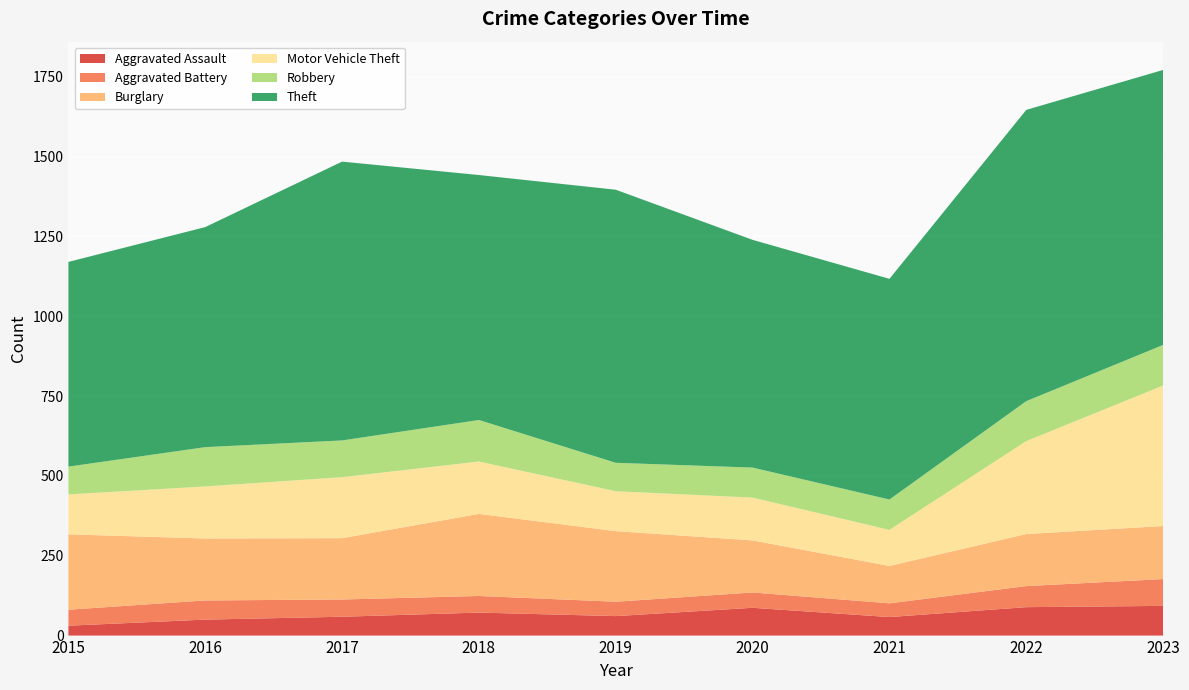

Reading right to left, list all the values displayed in this chart.

Aggravated Assault: 93	89	58	87	61	72	59	50	31
Aggravated Battery: 84	66	43	48	45	52	54	60	50
Burglary: 166	163	117	163	221	257	192	194	236
Motor Vehicle Theft: 440	291	113	134	125	164	191	163	125
Robbery: 127	125	95	94	89	130	115	123	87
Theft: 861	912	691	713	855	767	873	689	641